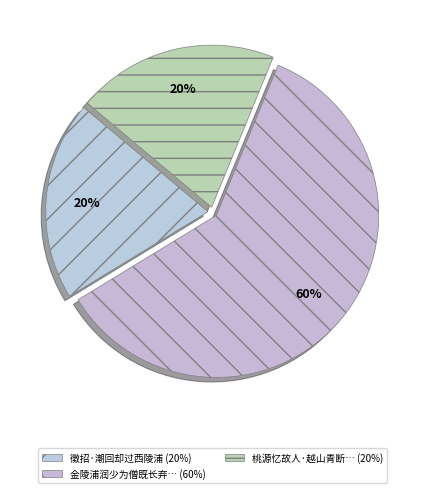

Is there any slice that represents more than half of the pie?

Yes